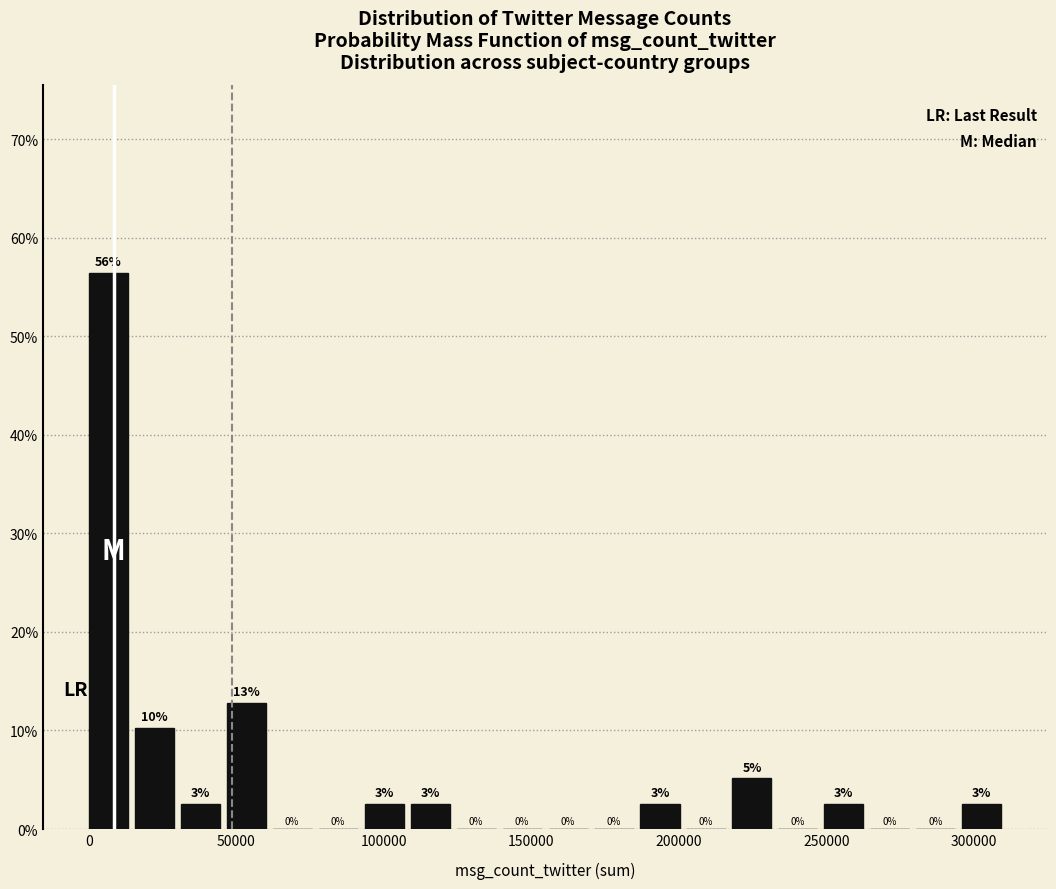

Around what value on the x-axis is the tallest bar? Give the approximate position of its centre, as read against the axis.

5000